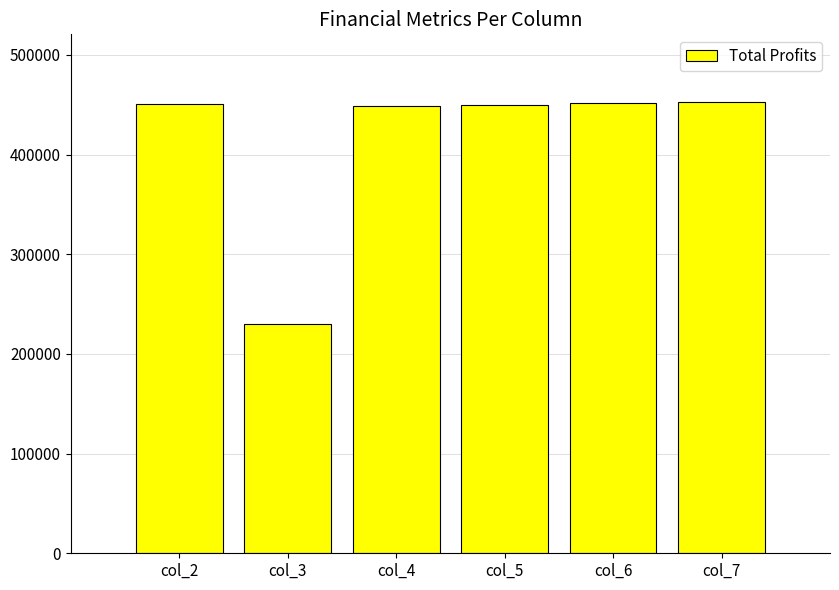

What value does the data have at col_4?

448559.3